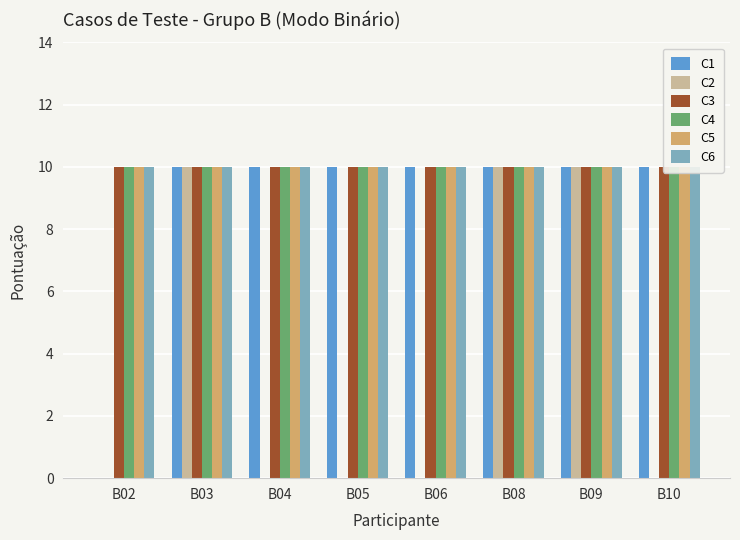

Is the value of C3 at B03 greater than the value of C2 at B05?

Yes